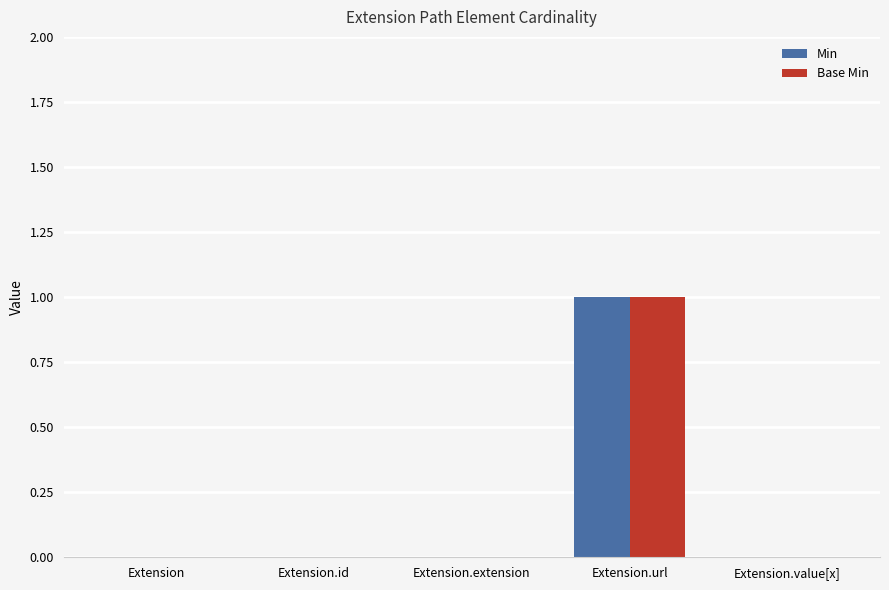

The Min series shows 0 at Extension.extension. True or false?

True